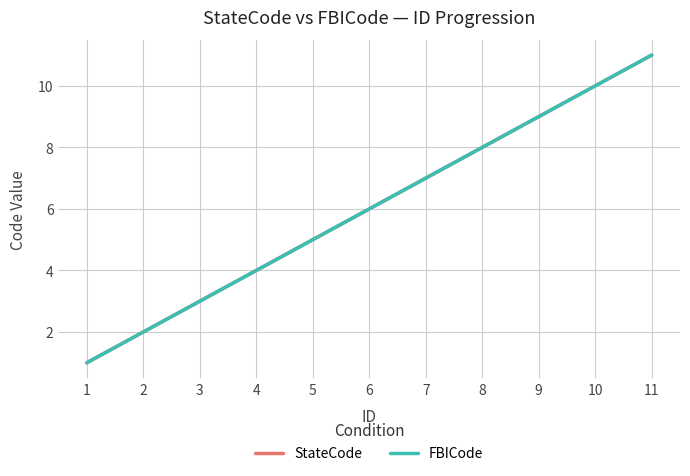

Is this an area chart (filled region under the line)?

No